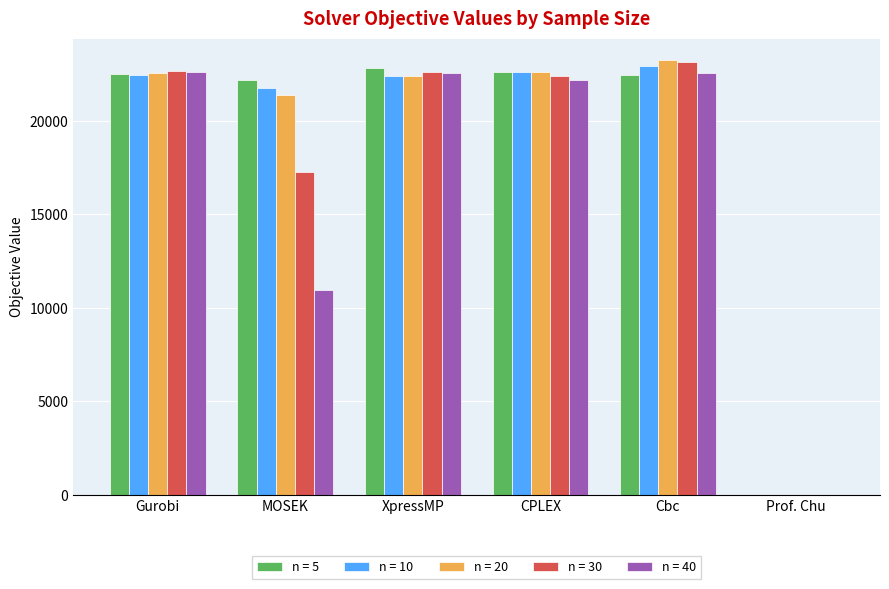

Where is n = 20 nearest to the value 11614?

MOSEK